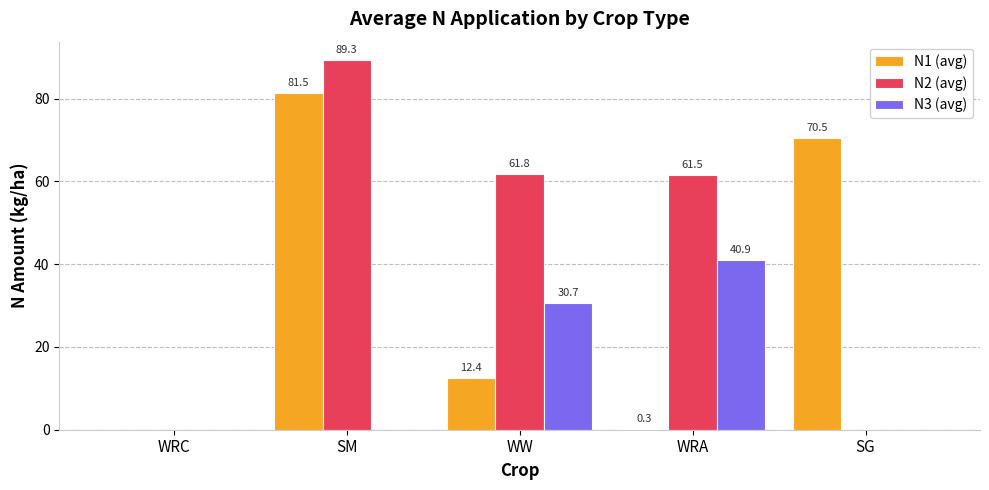

What are all the series names shown in the legend?

N1 (avg), N2 (avg), N3 (avg)